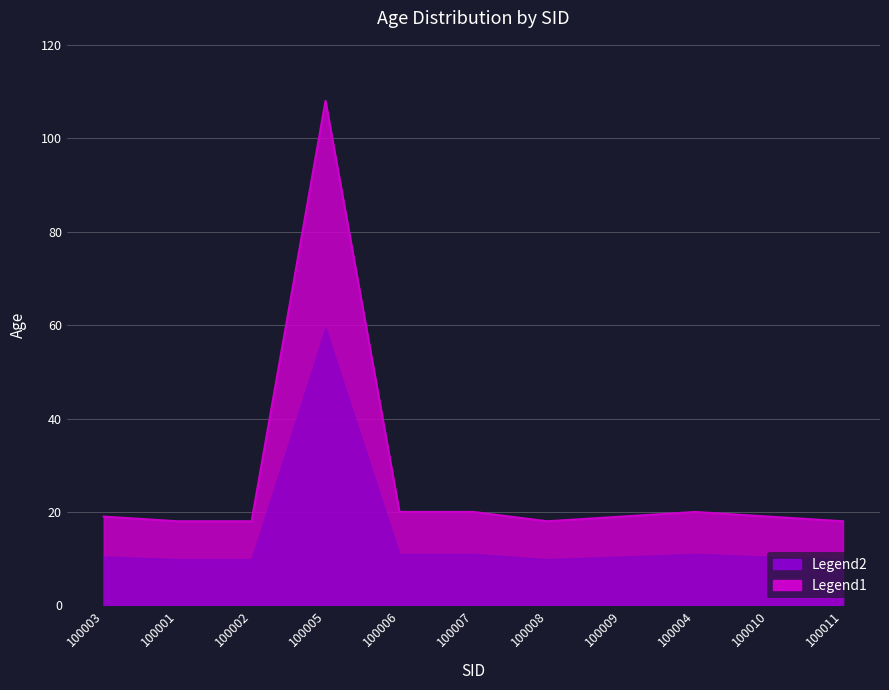

Reading left to right, extract all data points from this chart.

100003=19	100001=18	100002=18	100005=108	100006=20	100007=20	100008=18	100009=19	100004=20	100010=19	100011=18